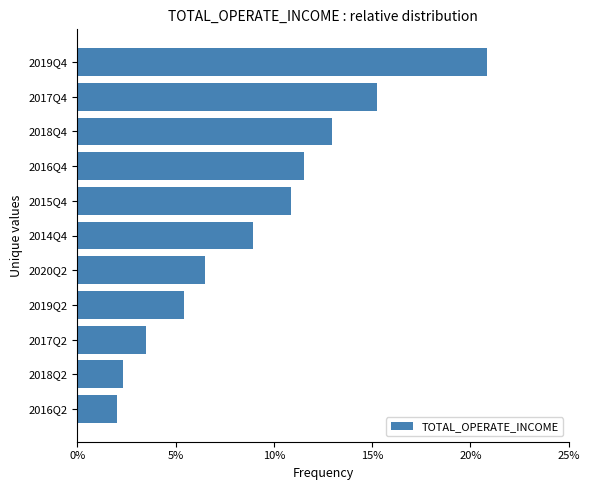

What is the difference between the maximum and minimum values?

18.9